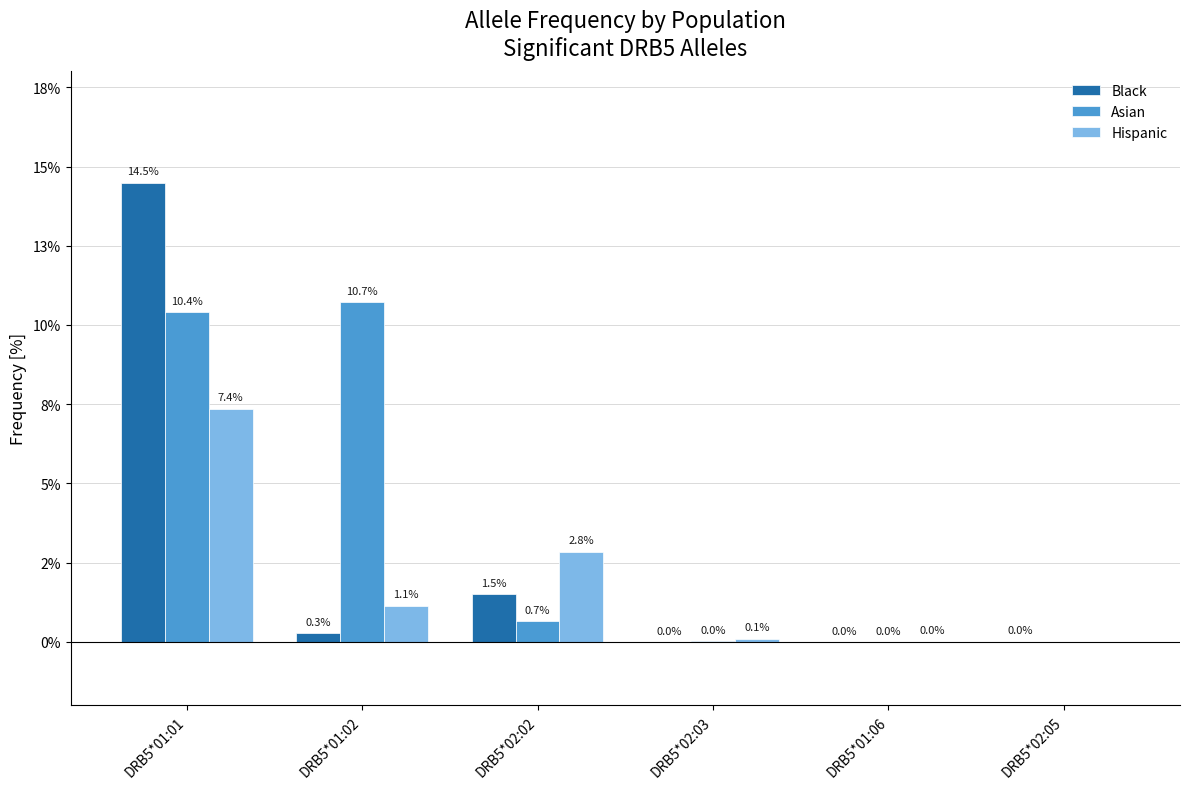

Is it true that Black equals 0.0 at DRB5*02:05?

True